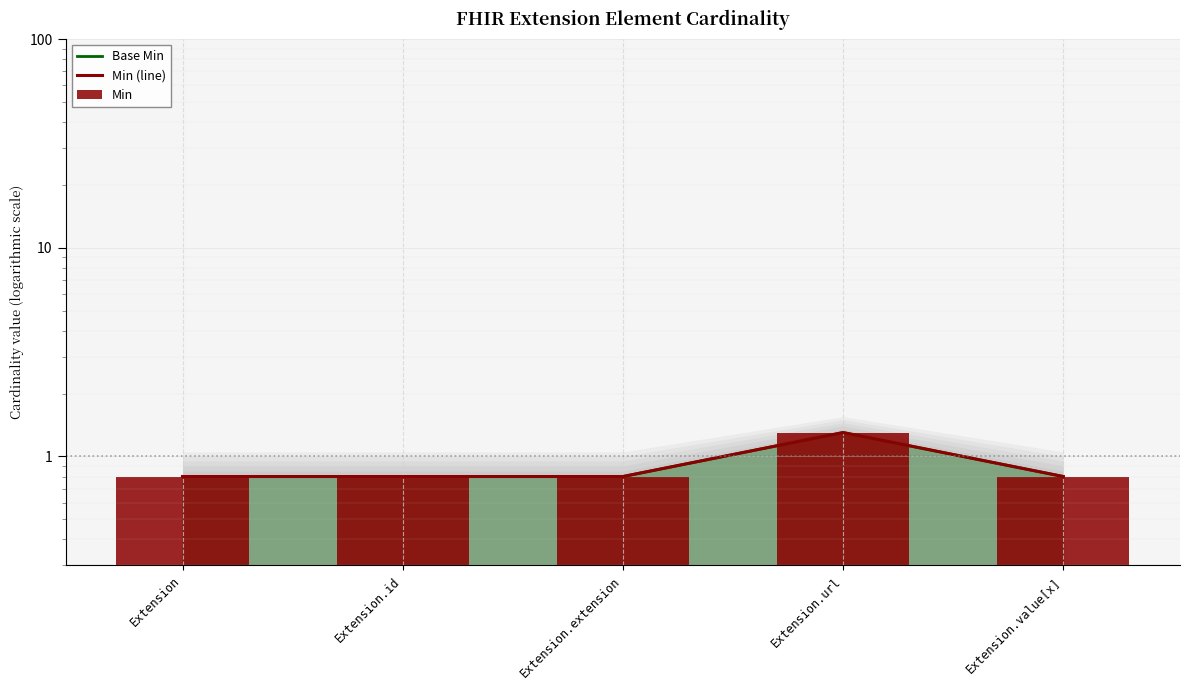

What is the label of the 2nd bar from the right?

Extension.url